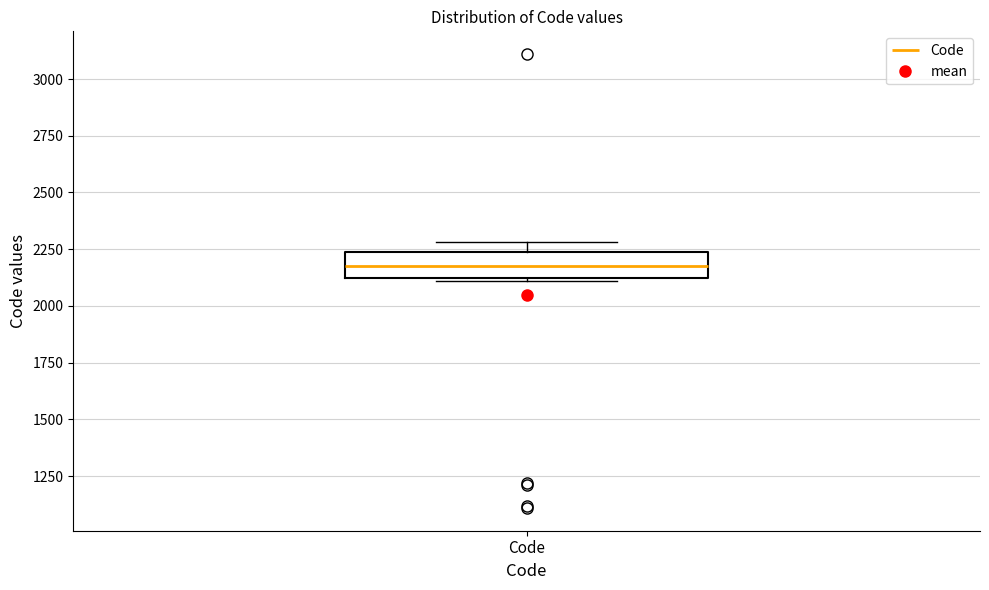

Where is the upper edge of the box for Code on the y-axis? The values are not printed on the chart, so give them approximately, as read against the axis.

2250